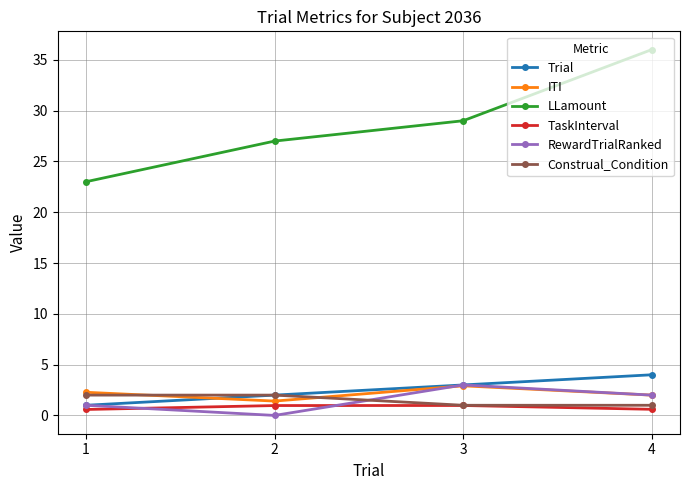

Which label corresponds to the largest value in the chart?

4